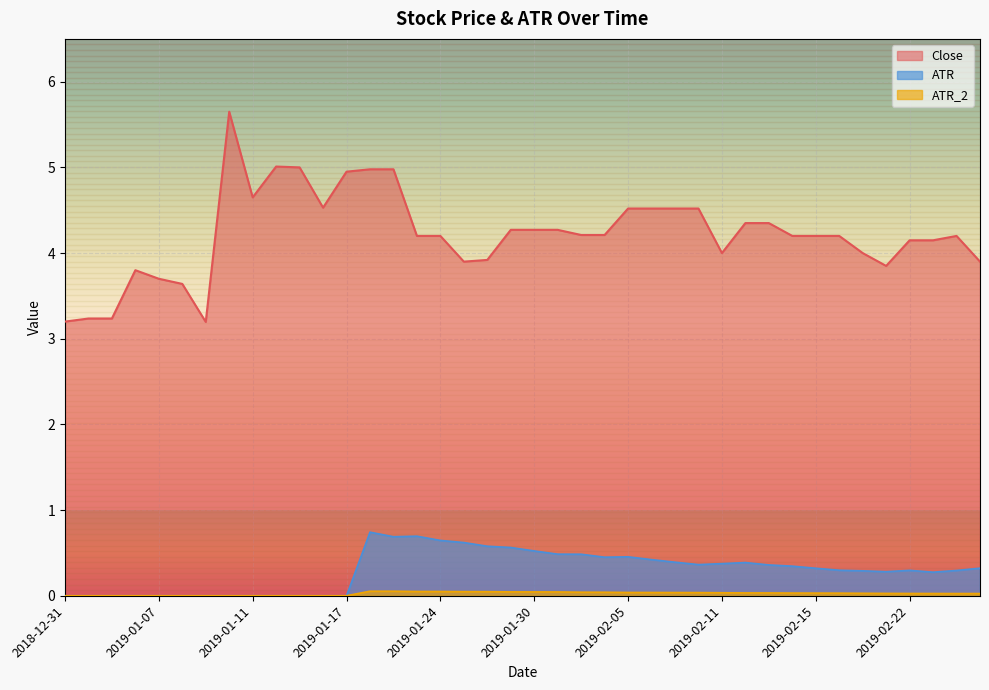

What is the average value of the ATR series?

0.3